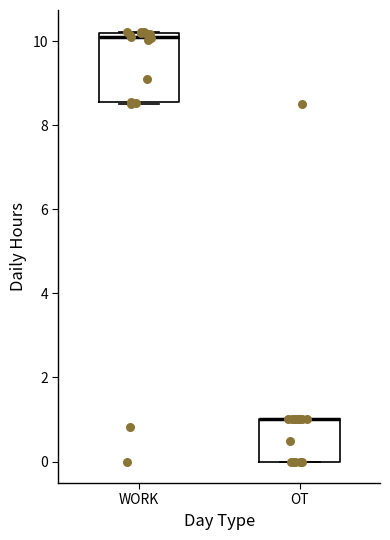

Reading left to right, read every box against the y-axis: the position of its median line, the range the box covers, and the ends of its whiskers. The values are not printed on the chart, so give them approximately, as read against the axis.

WORK: median 10.0, box 8.6 to 10.2, whiskers 8.6 to 10.2
OT: median 1.0 (drawn on the box's upper edge), box 0.0 to 1.0, whiskers 0.0 to 1.0